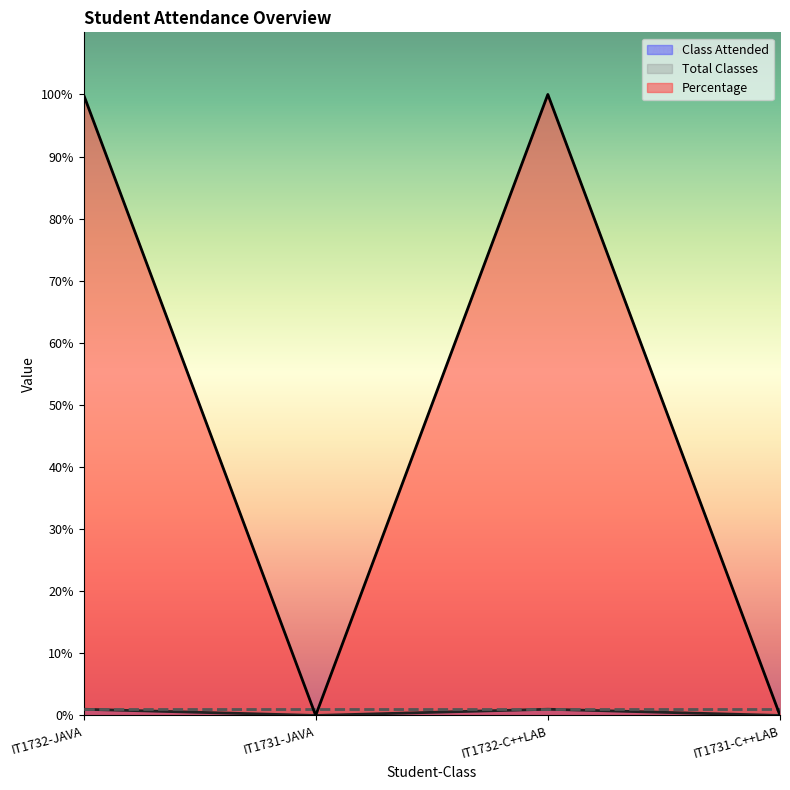

Which category has the lowest value across all series?

IT1731-JAVA